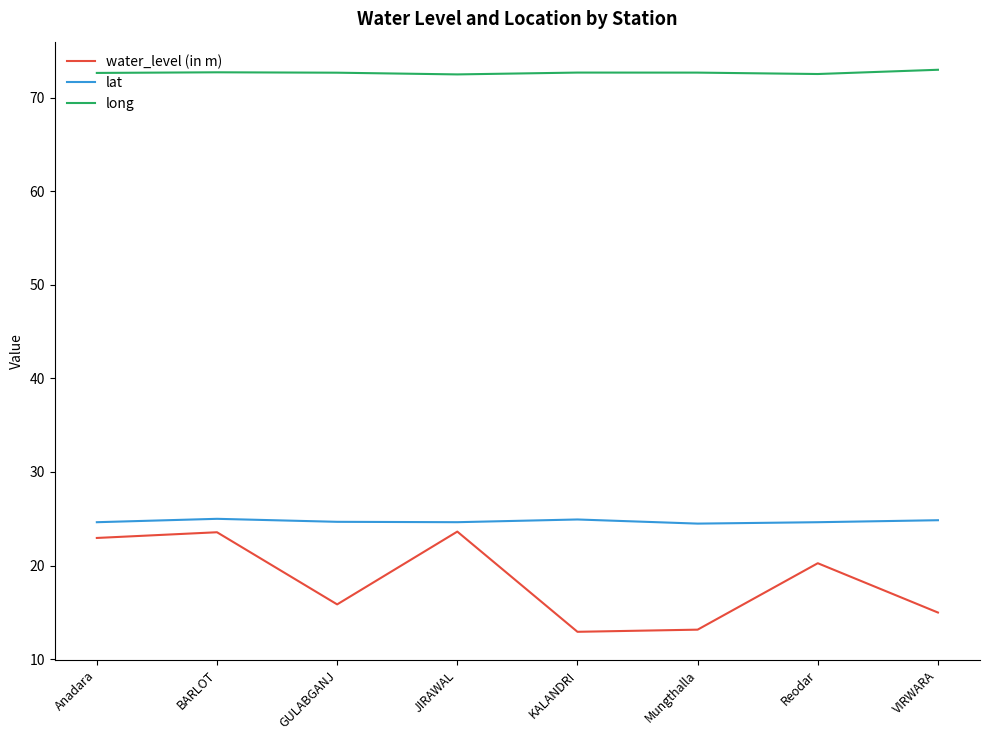

How many lines are shown in the chart?

3